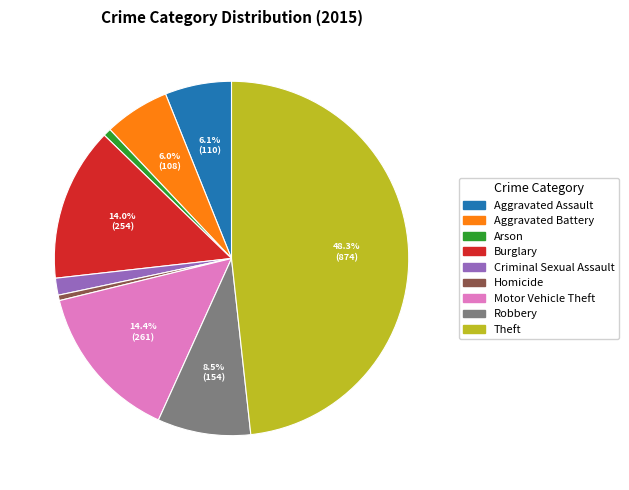

How many slices are in this pie chart?

9